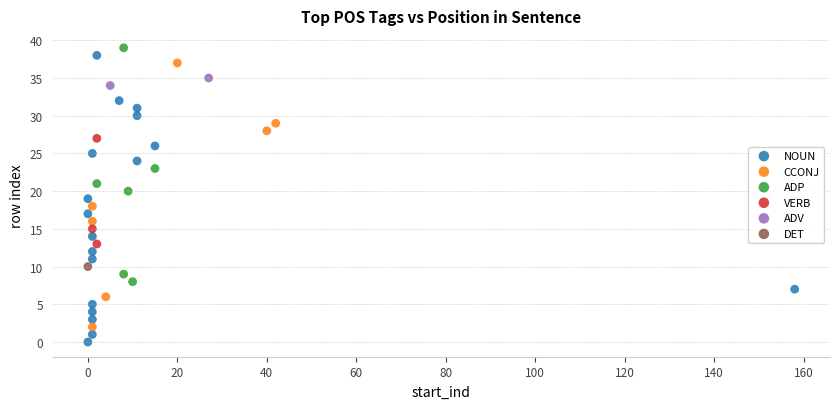

Which series reaches the minimum Y coordinate?

NOUN